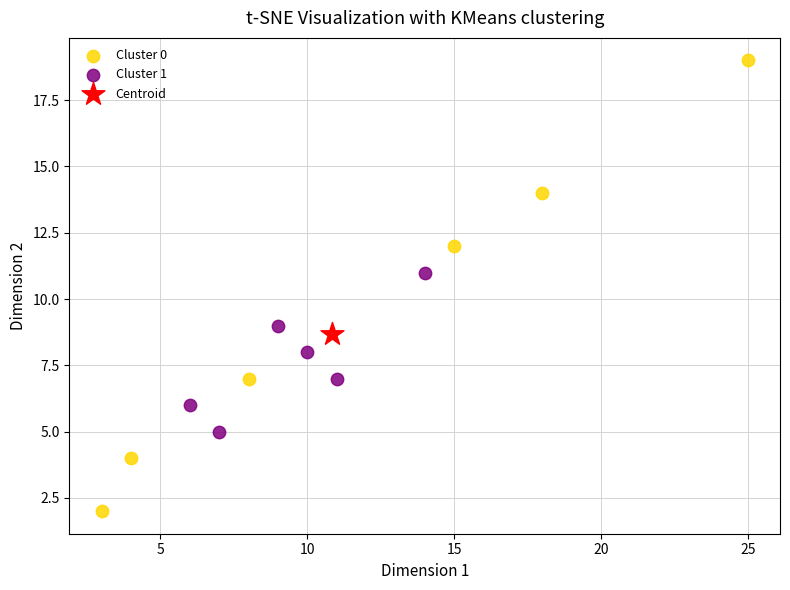

Which series reaches the maximum Y coordinate?

Cluster 0